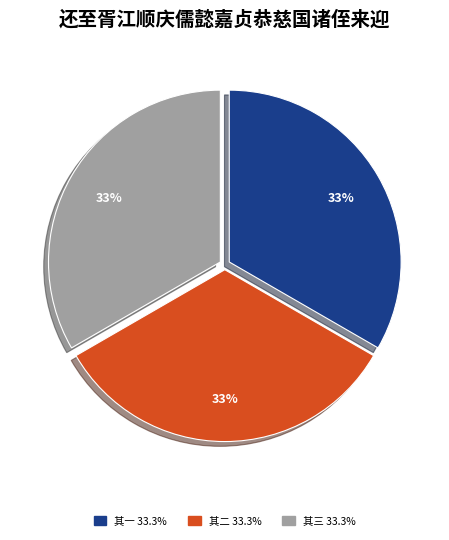

To the nearest percent, what is the average slice percentage?

33%